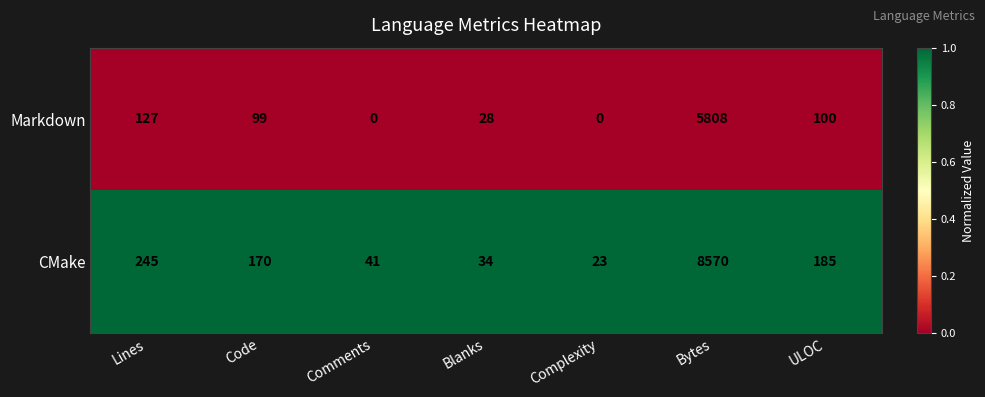

At which category is the sum across all series the highest?

Bytes